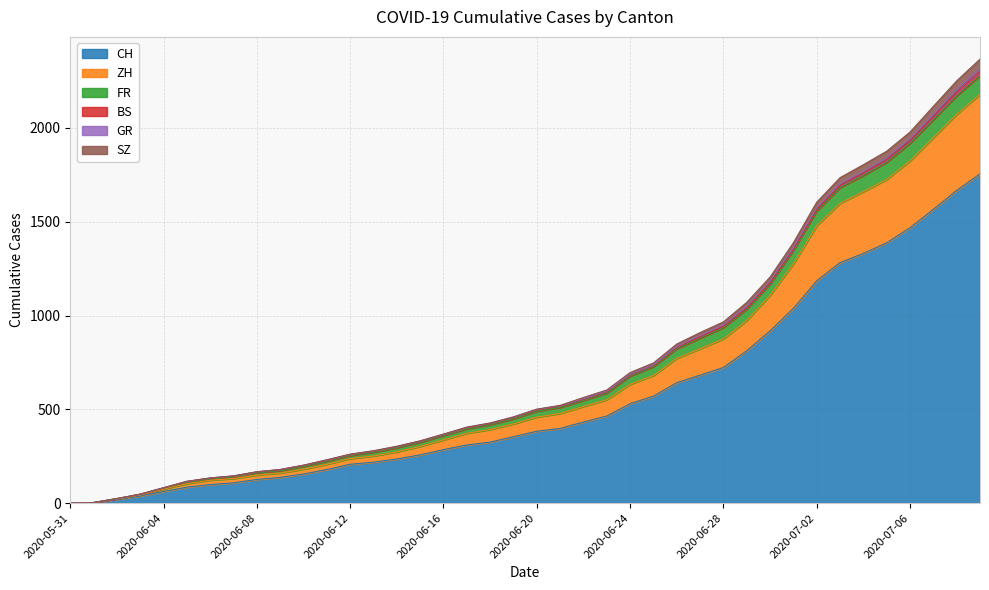

True or false: SZ and FR intersect in this chart.

False